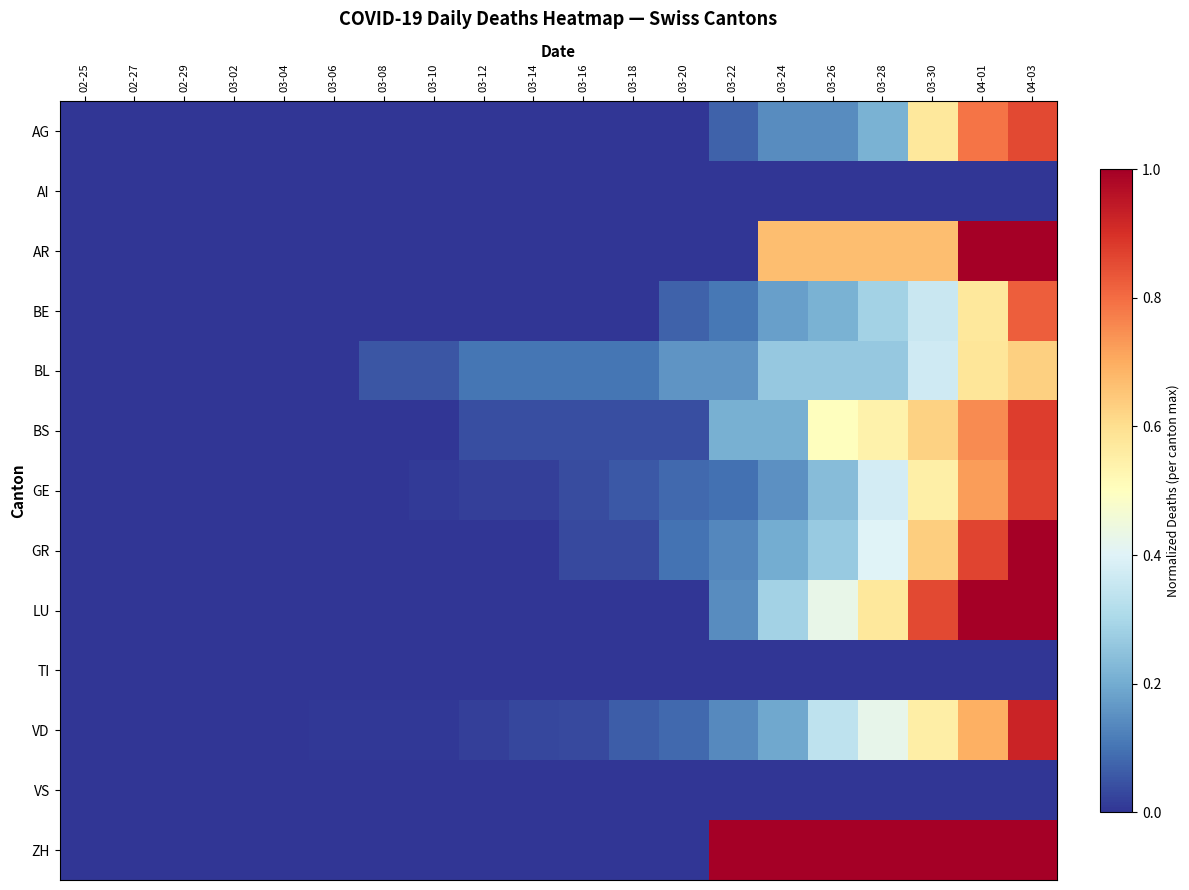

Reading right to left, list all the values displayed in this chart.

AG: 04-03=0.9	04-01=0.8	03-30=0.6	03-28=0.2	03-26=0.1	03-24=0.1	03-22=0.1	03-20=0.0	03-18=0.0	03-16=0.0	03-14=0.0	03-12=0.0	03-10=0.0	03-08=0.0	03-06=0.0	03-04=0.0	03-02=0.0	02-29=0.0	02-27=0.0	02-25=0.0
AI: 04-03=0.0	04-01=0.0	03-30=0.0	03-28=0.0	03-26=0.0	03-24=0.0	03-22=0.0	03-20=0.0	03-18=0.0	03-16=0.0	03-14=0.0	03-12=0.0	03-10=0.0	03-08=0.0	03-06=0.0	03-04=0.0	03-02=0.0	02-29=0.0	02-27=0.0	02-25=0.0
AR: 04-03=1.0	04-01=1.0	03-30=0.7	03-28=0.7	03-26=0.7	03-24=0.7	03-22=0.0	03-20=0.0	03-18=0.0	03-16=0.0	03-14=0.0	03-12=0.0	03-10=0.0	03-08=0.0	03-06=0.0	03-04=0.0	03-02=0.0	02-29=0.0	02-27=0.0	02-25=0.0
BE: 04-03=0.8	04-01=0.6	03-30=0.4	03-28=0.3	03-26=0.2	03-24=0.2	03-22=0.1	03-20=0.1	03-18=0.0	03-16=0.0	03-14=0.0	03-12=0.0	03-10=0.0	03-08=0.0	03-06=0.0	03-04=0.0	03-02=0.0	02-29=0.0	02-27=0.0	02-25=0.0
BL: 04-03=0.6	04-01=0.6	03-30=0.4	03-28=0.3	03-26=0.3	03-24=0.3	03-22=0.2	03-20=0.2	03-18=0.1	03-16=0.1	03-14=0.1	03-12=0.1	03-10=0.1	03-08=0.1	03-06=0.0	03-04=0.0	03-02=0.0	02-29=0.0	02-27=0.0	02-25=0.0
BS: 04-03=0.9	04-01=0.8	03-30=0.6	03-28=0.5	03-26=0.5	03-24=0.2	03-22=0.2	03-20=0.0	03-18=0.0	03-16=0.0	03-14=0.0	03-12=0.0	03-10=0.0	03-08=0.0	03-06=0.0	03-04=0.0	03-02=0.0	02-29=0.0	02-27=0.0	02-25=0.0
GE: 04-03=0.9	04-01=0.7	03-30=0.5	03-28=0.4	03-26=0.2	03-24=0.2	03-22=0.1	03-20=0.1	03-18=0.1	03-16=0.0	03-14=0.0	03-12=0.0	03-10=0.0	03-08=0.0	03-06=0.0	03-04=0.0	03-02=0.0	02-29=0.0	02-27=0.0	02-25=0.0
GR: 04-03=1.0	04-01=0.9	03-30=0.6	03-28=0.4	03-26=0.3	03-24=0.2	03-22=0.1	03-20=0.1	03-18=0.0	03-16=0.0	03-14=0.0	03-12=0.0	03-10=0.0	03-08=0.0	03-06=0.0	03-04=0.0	03-02=0.0	02-29=0.0	02-27=0.0	02-25=0.0
LU: 04-03=1.0	04-01=1.0	03-30=0.9	03-28=0.6	03-26=0.4	03-24=0.3	03-22=0.1	03-20=0.0	03-18=0.0	03-16=0.0	03-14=0.0	03-12=0.0	03-10=0.0	03-08=0.0	03-06=0.0	03-04=0.0	03-02=0.0	02-29=0.0	02-27=0.0	02-25=0.0
TI: 04-03=0.0	04-01=0.0	03-30=0.0	03-28=0.0	03-26=0.0	03-24=0.0	03-22=0.0	03-20=0.0	03-18=0.0	03-16=0.0	03-14=0.0	03-12=0.0	03-10=0.0	03-08=0.0	03-06=0.0	03-04=0.0	03-02=0.0	02-29=0.0	02-27=0.0	02-25=0.0
VD: 04-03=0.9	04-01=0.7	03-30=0.6	03-28=0.4	03-26=0.3	03-24=0.2	03-22=0.1	03-20=0.1	03-18=0.1	03-16=0.0	03-14=0.0	03-12=0.0	03-10=0.0	03-08=0.0	03-06=0.0	03-04=0.0	03-02=0.0	02-29=0.0	02-27=0.0	02-25=0.0
VS: 04-03=0.0	04-01=0.0	03-30=0.0	03-28=0.0	03-26=0.0	03-24=0.0	03-22=0.0	03-20=0.0	03-18=0.0	03-16=0.0	03-14=0.0	03-12=0.0	03-10=0.0	03-08=0.0	03-06=0.0	03-04=0.0	03-02=0.0	02-29=0.0	02-27=0.0	02-25=0.0
ZH: 04-03=1.0	04-01=1.0	03-30=1.0	03-28=1.0	03-26=1.0	03-24=1.0	03-22=1.0	03-20=0.0	03-18=0.0	03-16=0.0	03-14=0.0	03-12=0.0	03-10=0.0	03-08=0.0	03-06=0.0	03-04=0.0	03-02=0.0	02-29=0.0	02-27=0.0	02-25=0.0